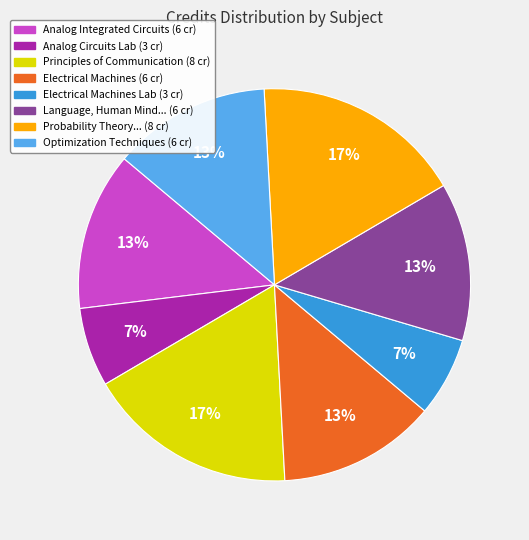

Is there any slice that represents more than half of the pie?

No